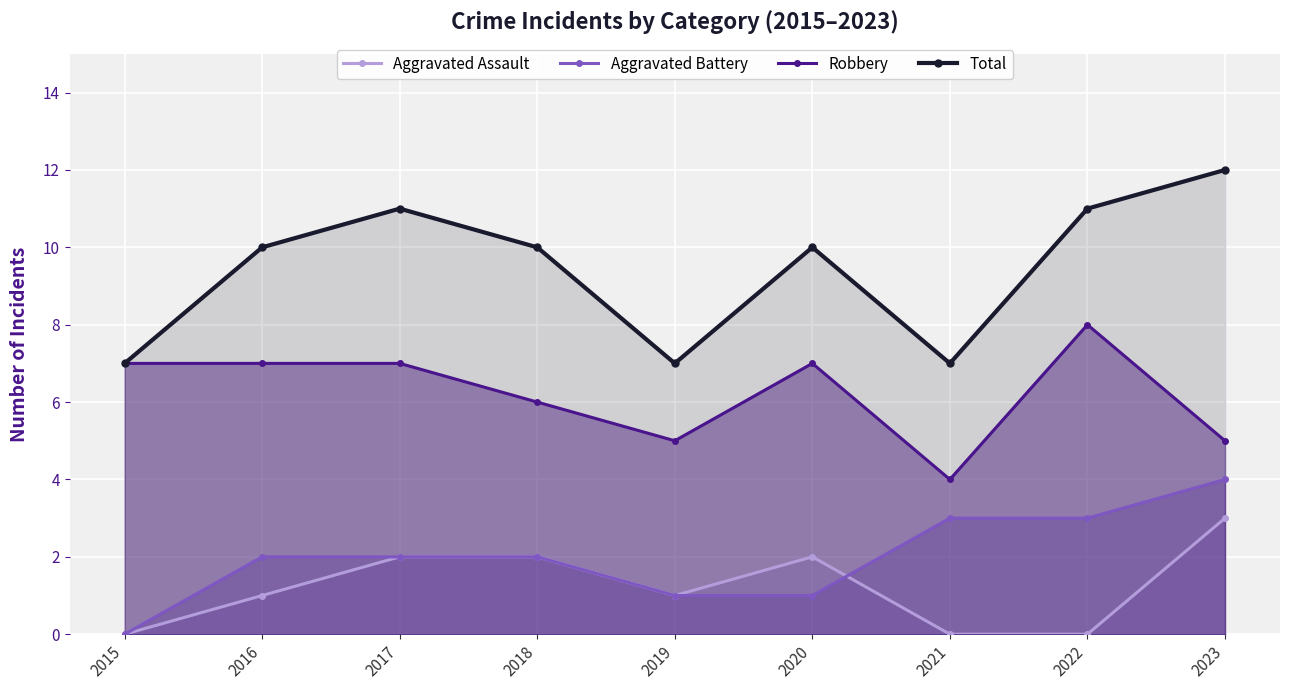

What is the difference between the highest and lowest values at 2023?

9